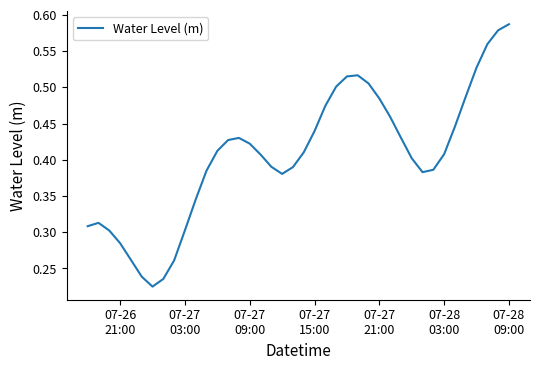

Reading left to right, transcribe all the data shown in this chart.

0.3	0.3	0.3	0.3	0.3	0.2	0.2	0.2	0.3	0.3	0.3	0.4	0.4	0.4	0.4	0.4	0.4	0.4	0.4	0.4	0.4	0.4	0.5	0.5	0.5	0.5	0.5	0.5	0.5	0.4	0.4	0.4	0.4	0.4	0.4	0.5	0.5	0.6	0.6	0.6